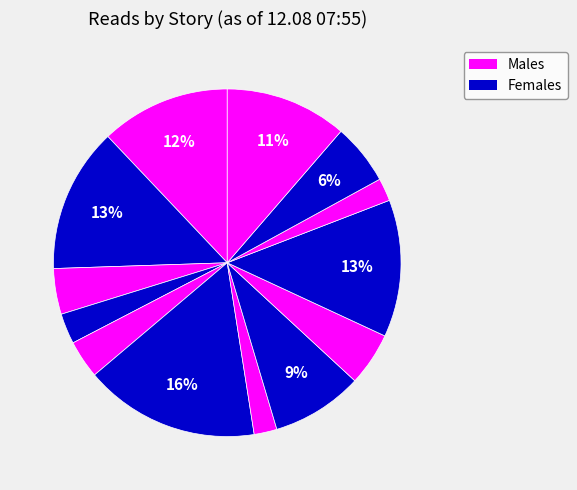

Count the number of slices in the pie.

13